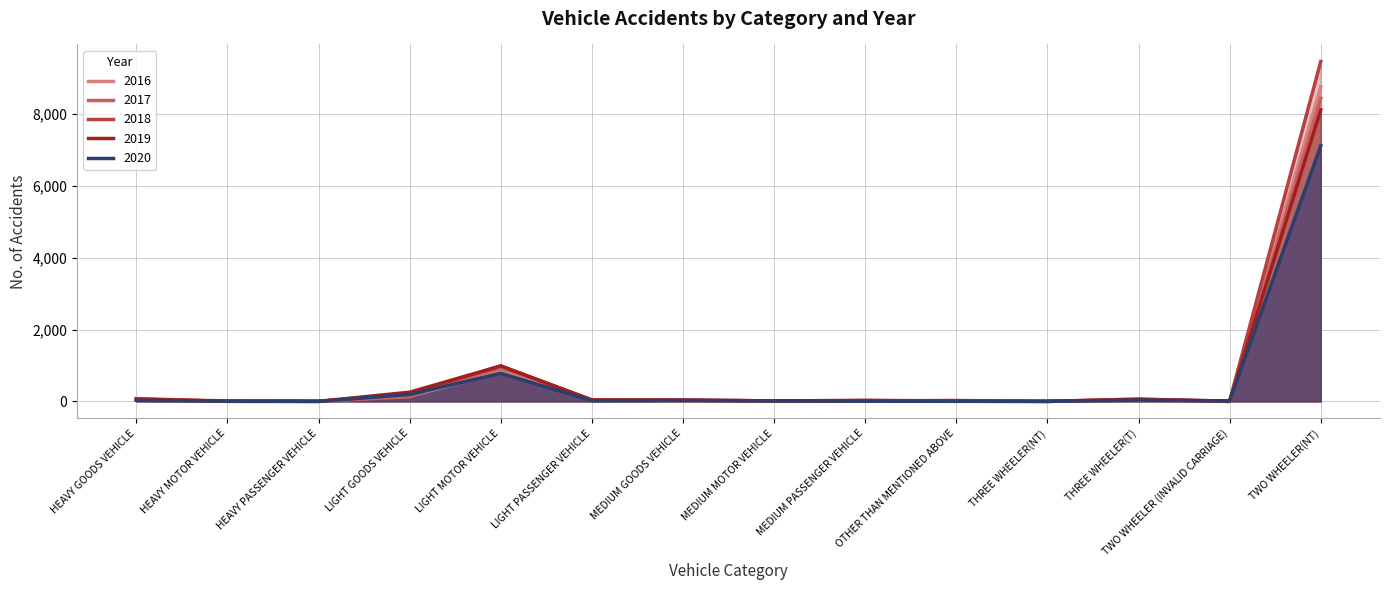

In 2016, how many points are lower than both neighbors (excluding endpoints)?

4